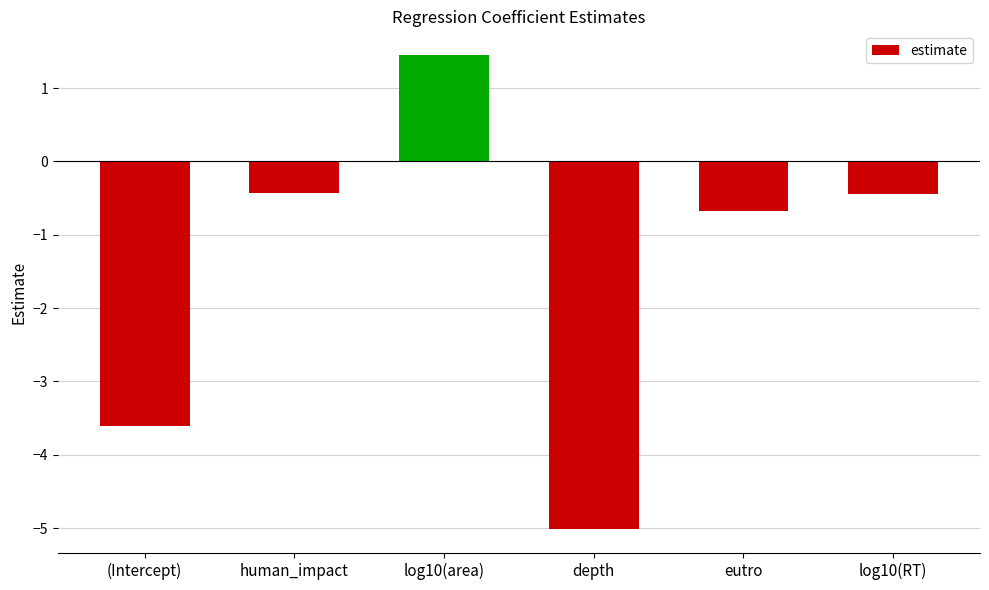

Reading left to right, transcribe all the data shown in this chart.

-3.6	-0.4	1.5	-5.0	-0.7	-0.4